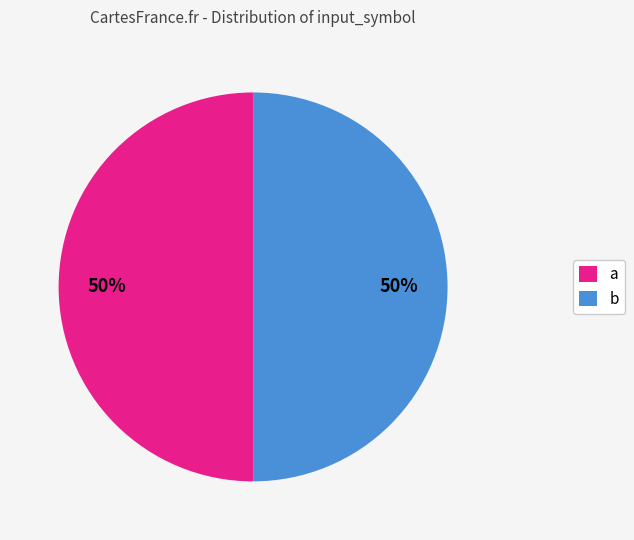

To the nearest percent, what is the average slice percentage?

50%